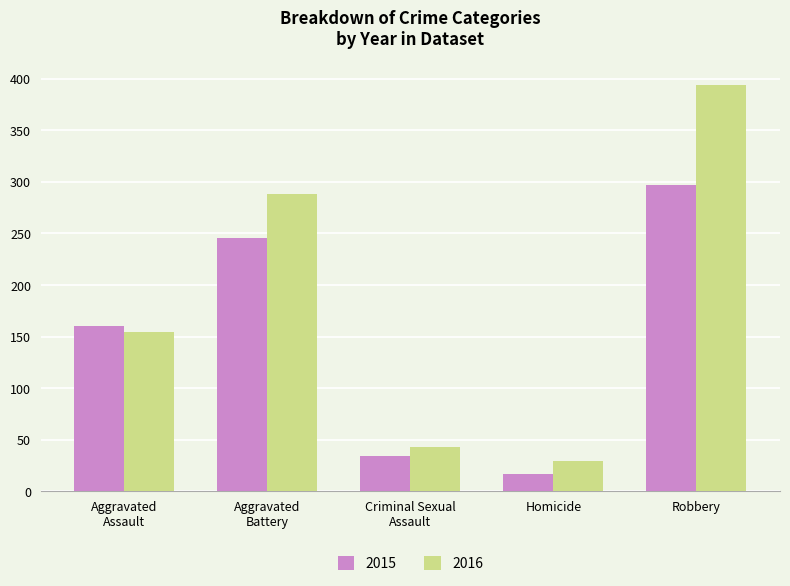

Which series has the widest spread of values?

2016